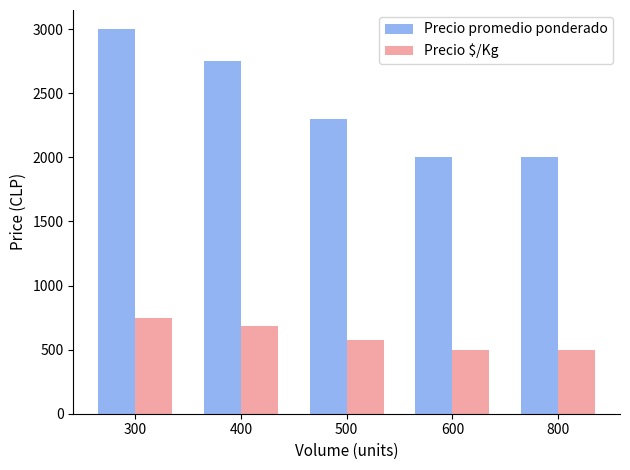

What is the spread (max minus min) of values at 300?

2250.0